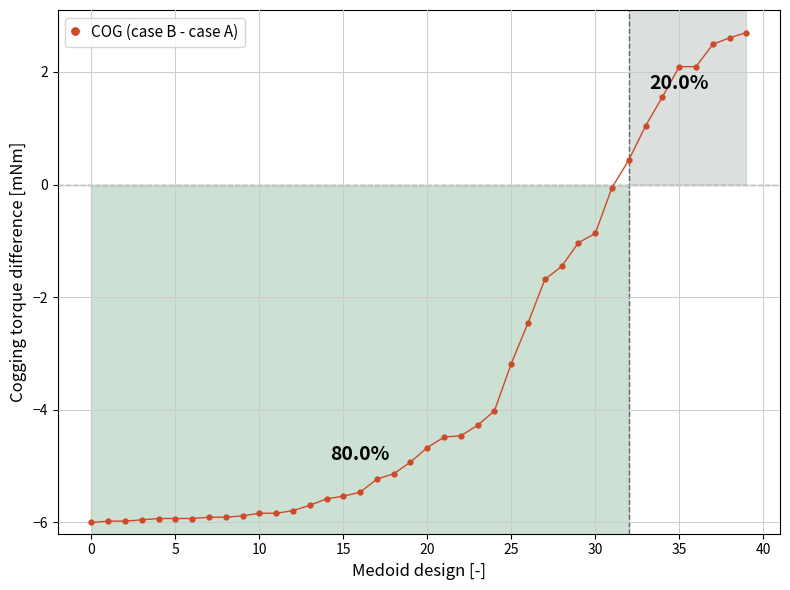

What is the lowest value of the COG (case B - case A) series?

-6.0